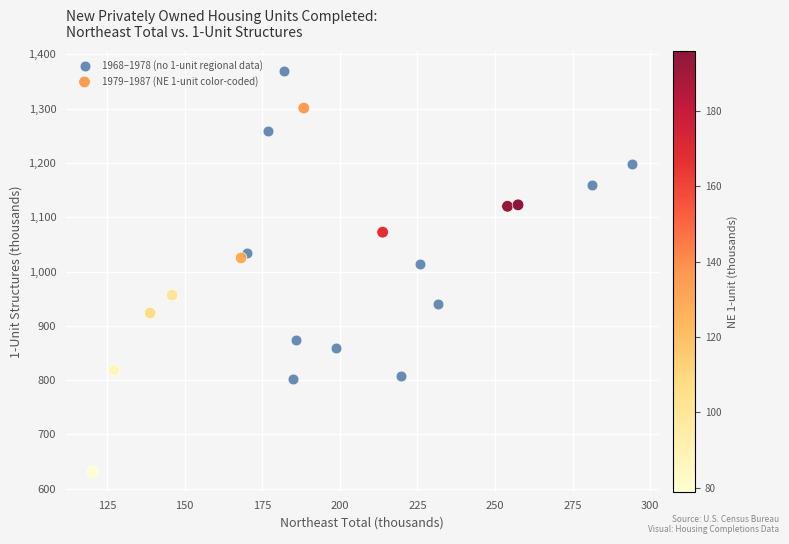

Which series contains the lowest Y value?

1979–1987 (NE 1-unit color-coded)